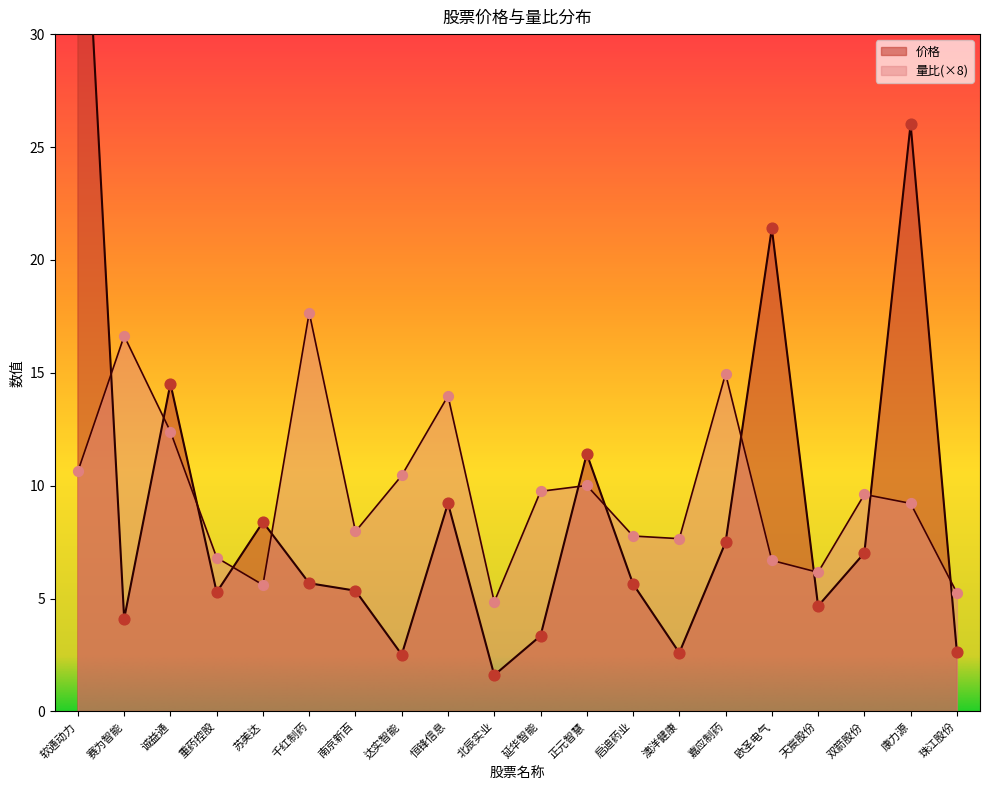

Which series contains the lowest Y value?

价格